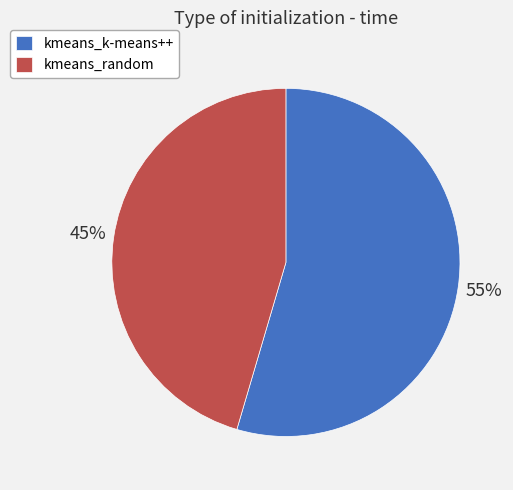

To the nearest percent, what percentage of the pie is kmeans_random?

45%